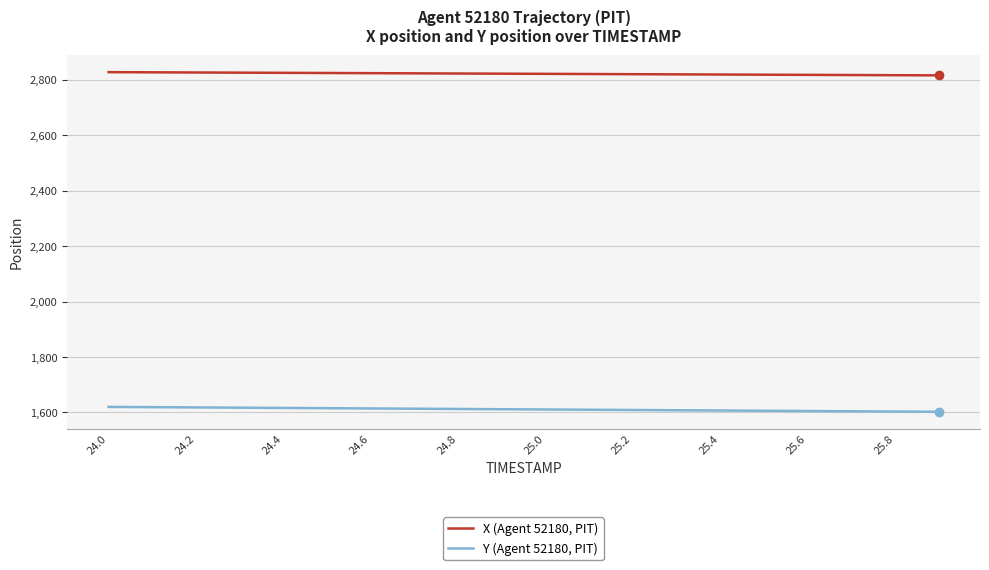

What is the lowest value of the Y (Agent 52180, PIT) series?

1602.5